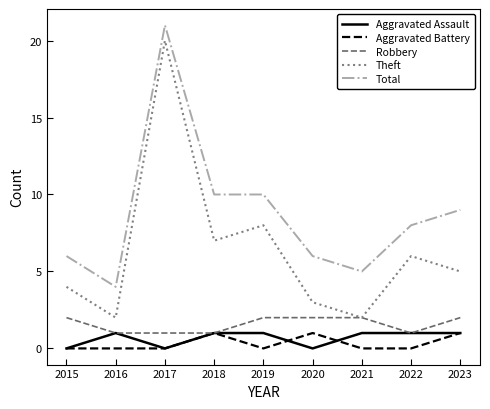

True or false: Robbery and Total intersect in this chart.

False